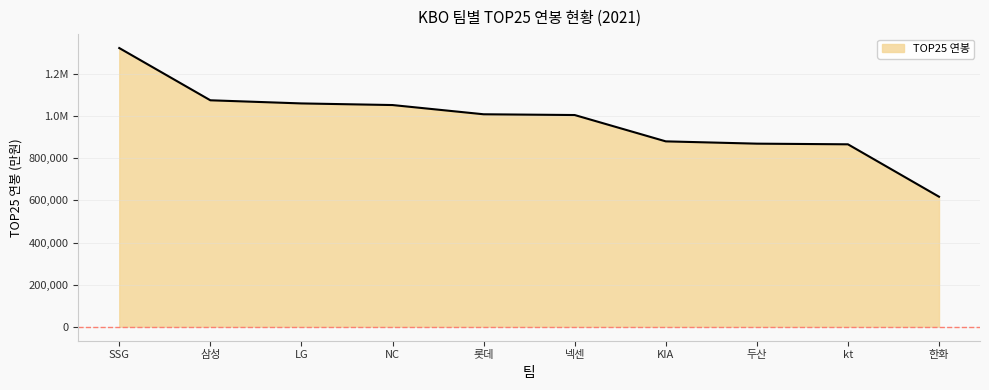

Does the chart display data point markers on the line(s)?

No